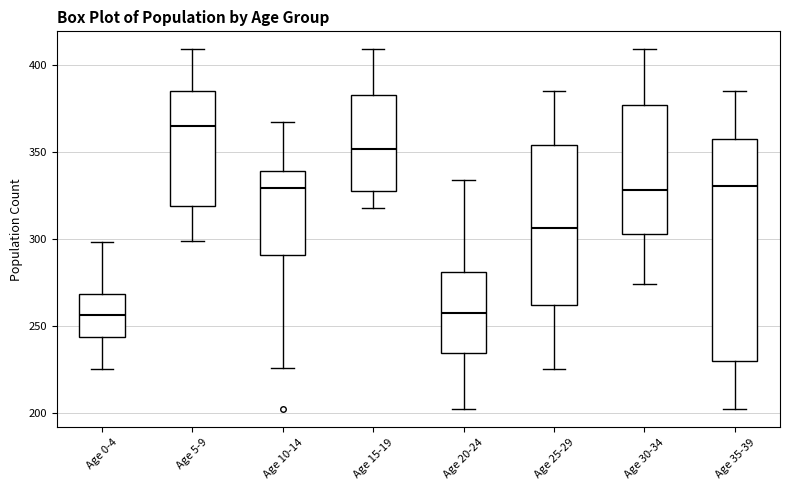

Which box is the tallest, from its lower edge to its upper edge?

Age 35-39